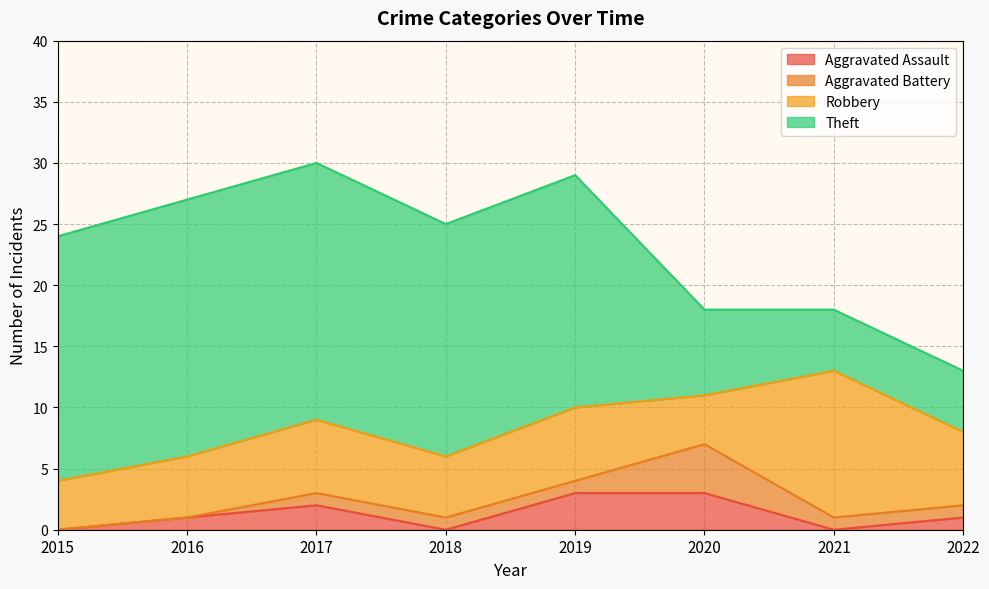

Is it true that Theft equals 9 at 2017?

False